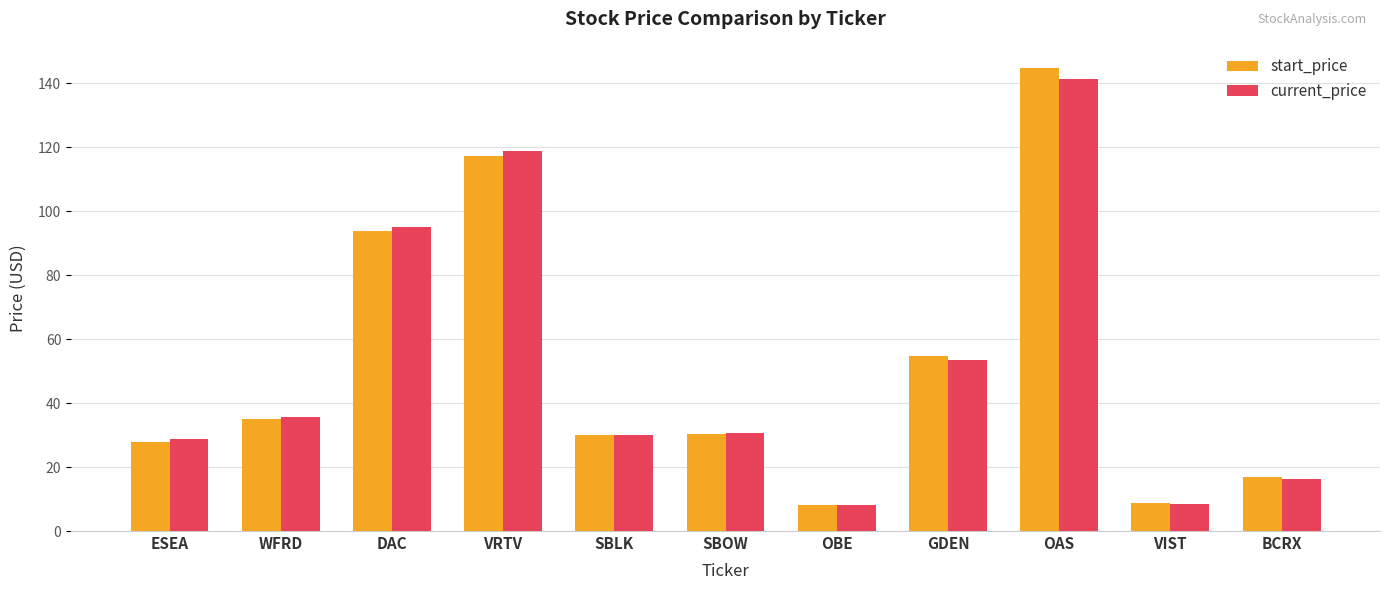

What is the average value of the current_price series?

51.5